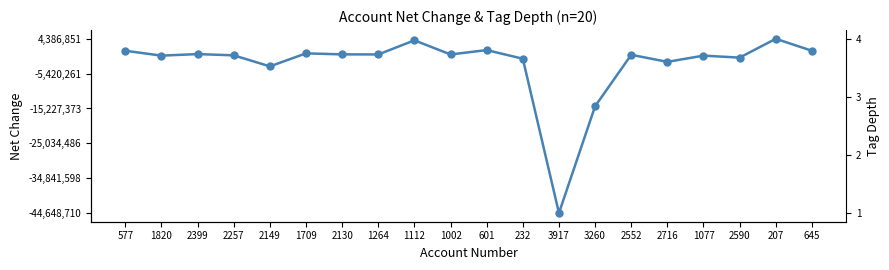

How many lines are shown in the chart?

2